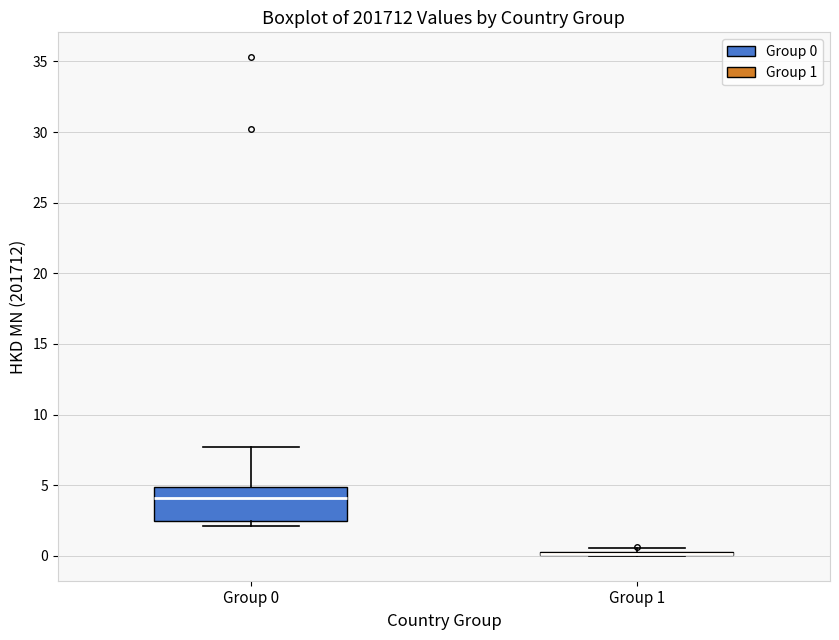

Reading left to right, transcribe this box plot: for each box, give where its median line is, the range the box spans, and where its two whiskers end, as read against the y-axis. The values are not printed on the chart, so give them approximately, as read against the axis.

Group 0: median 4.0, box 2.5 to 5.0, whiskers 2.0 to 7.5
Group 1: box collapsed to a line at 0.0, whiskers 0.0 to 0.5